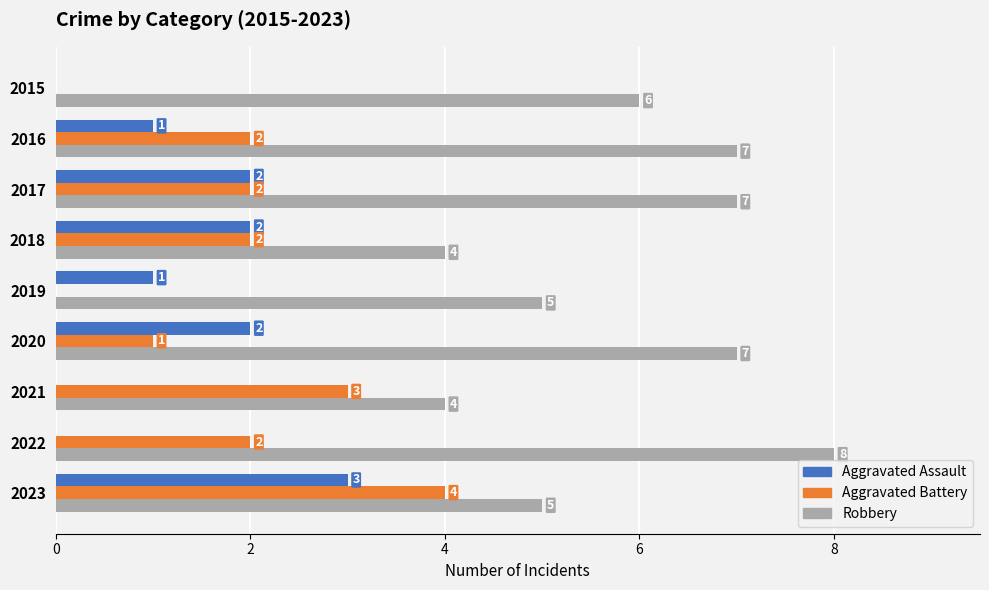

At which label does Robbery reach its peak?

2022